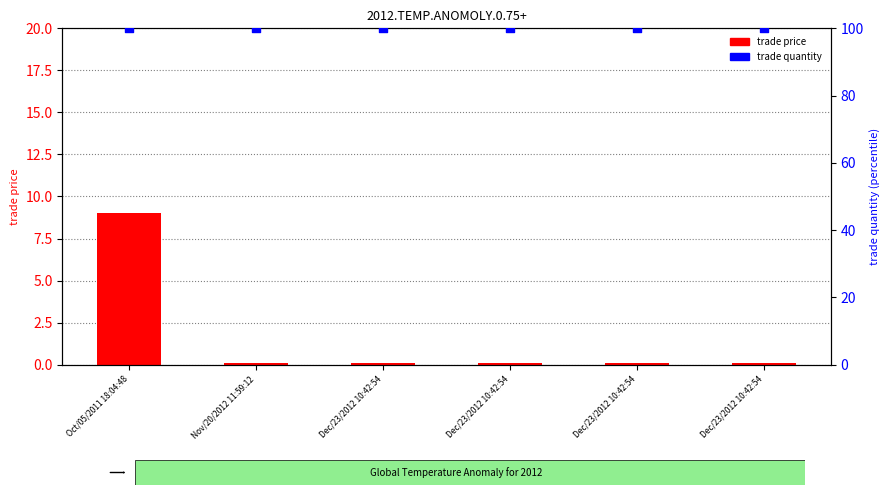

Which series has the largest Y range (max minus min)?

trade price